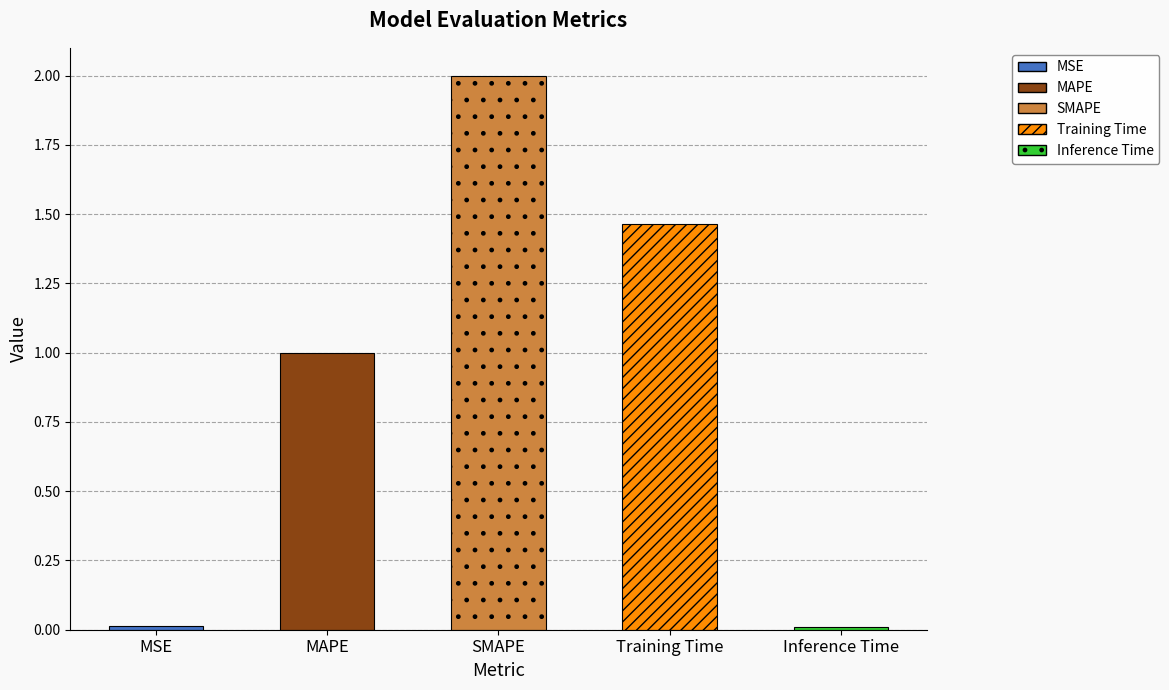

List the labels in order of value, largest first.

SMAPE, Training Time, MAPE, MSE, Inference Time